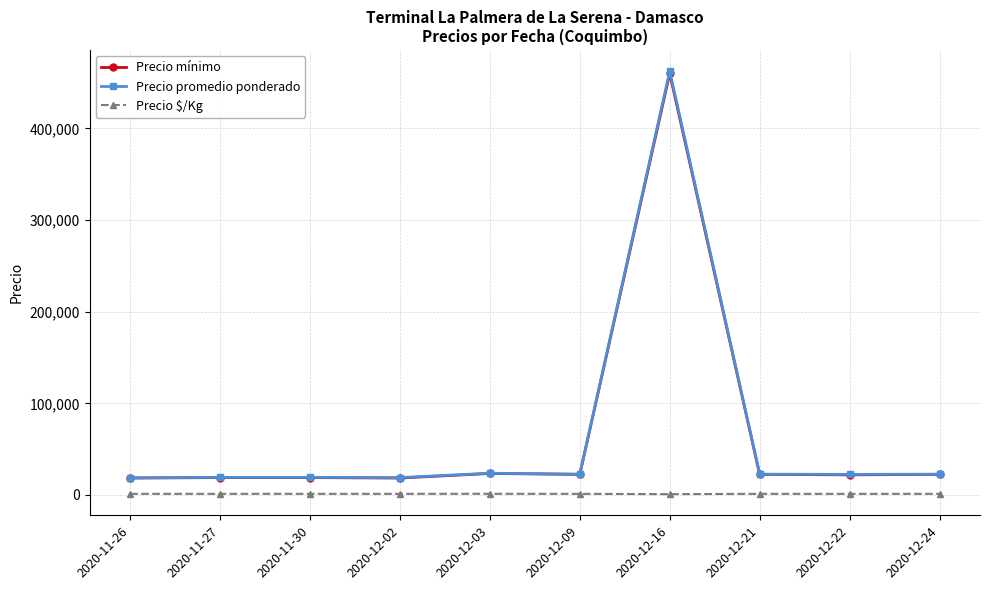

The value of Precio mínimo at 2020-11-27 is 19000.0. True or false?

True